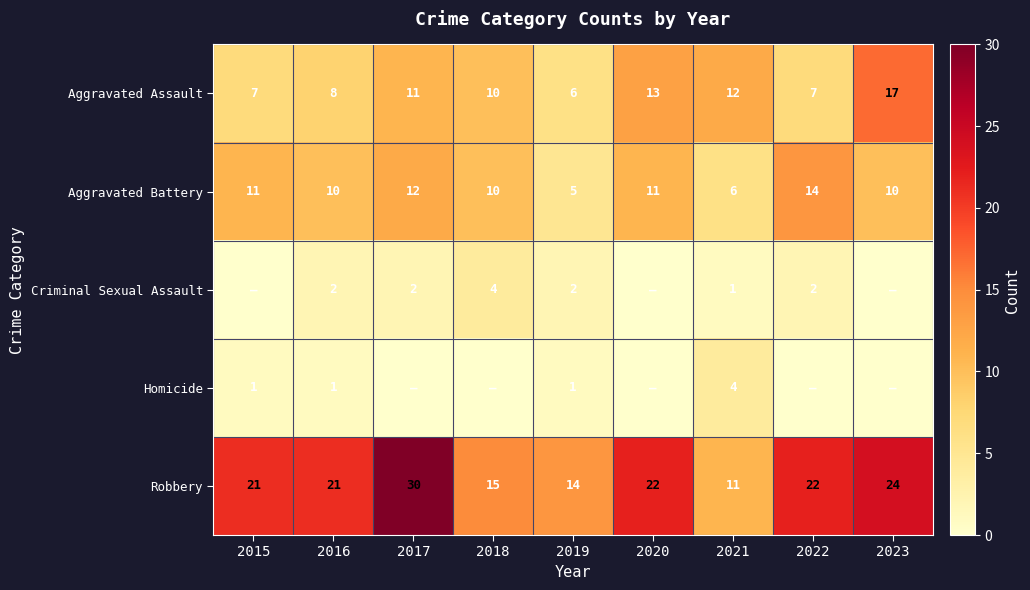

Is it true that Aggravated Battery equals 8 at 2017?

False